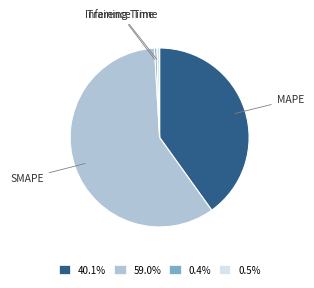

Do 0.5% and 59.0% together represent more than half of the pie?

Yes